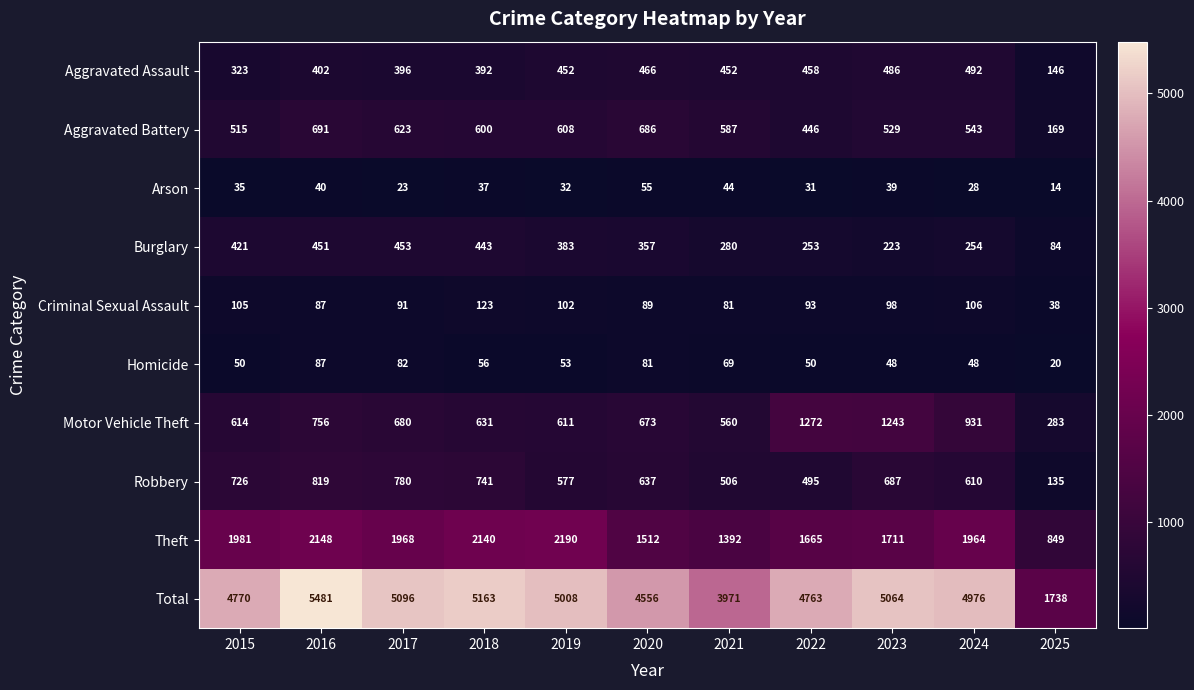

What is the minimum value shown in the chart?

14